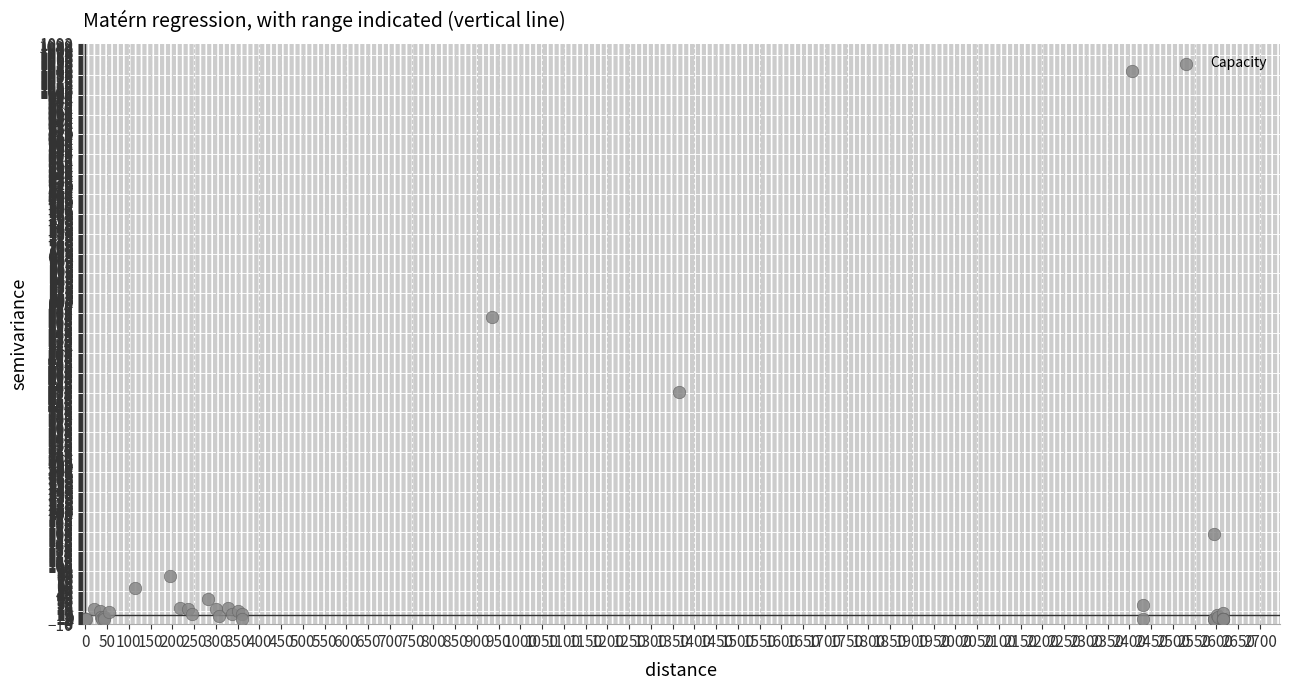

What Y value in the scatter plot is closest to 520?

573.0